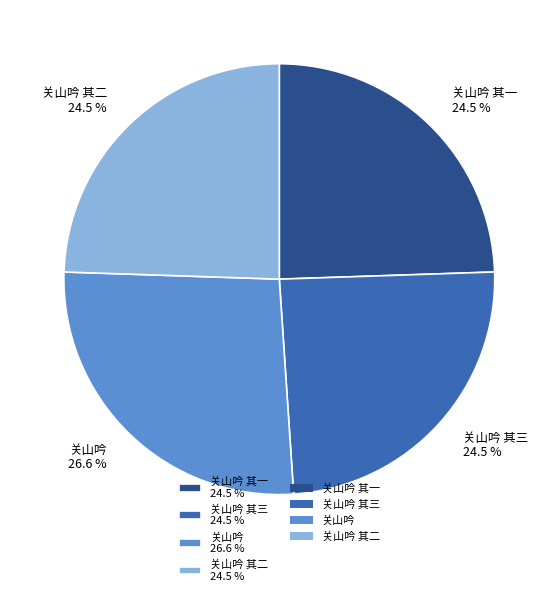

Approximately how many times larger is the value at 关山吟 其一 24.5 % compared to 关山吟 26.6 %?

0.9